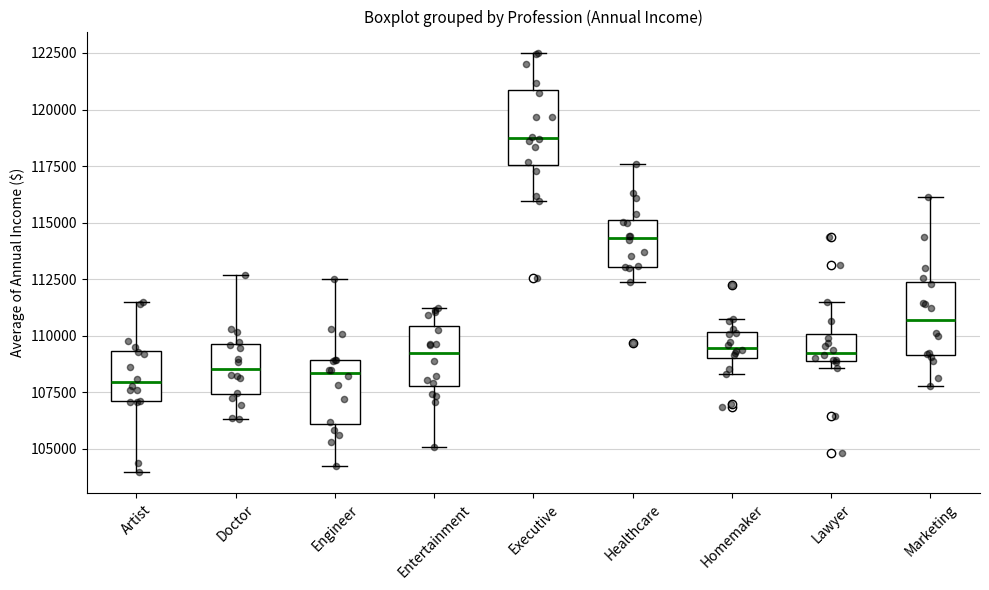

Reading left to right, read every box against the y-axis: the position of its median line, the range the box covers, and the ends of its whiskers. The values are not printed on the chart, so give them approximately, as read against the axis.

Artist: median 108000, box 107000 to 109500, whiskers 104000 to 111500
Doctor: median 108500, box 107500 to 109500, whiskers 106500 to 112500
Engineer: median 108500, box 106000 to 109000, whiskers 104000 to 112500
Entertainment: median 109500, box 108000 to 110500, whiskers 105000 to 111000
Executive: median 119000, box 117500 to 121000, whiskers 116000 to 122500
Healthcare: median 114500, box 113000 to 115000, whiskers 112500 to 117500
Homemaker: median 109500, box 109000 to 110000, whiskers 108500 to 111000
Lawyer: median 109500, box 109000 to 110000, whiskers 108500 to 111500
Marketing: median 110500, box 109000 to 112500, whiskers 108000 to 116000